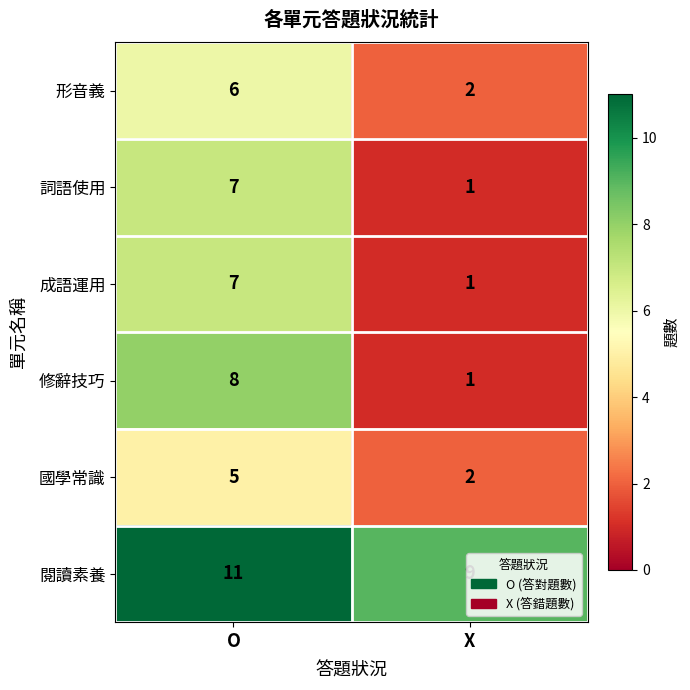

How many distinct data groups are displayed?

6